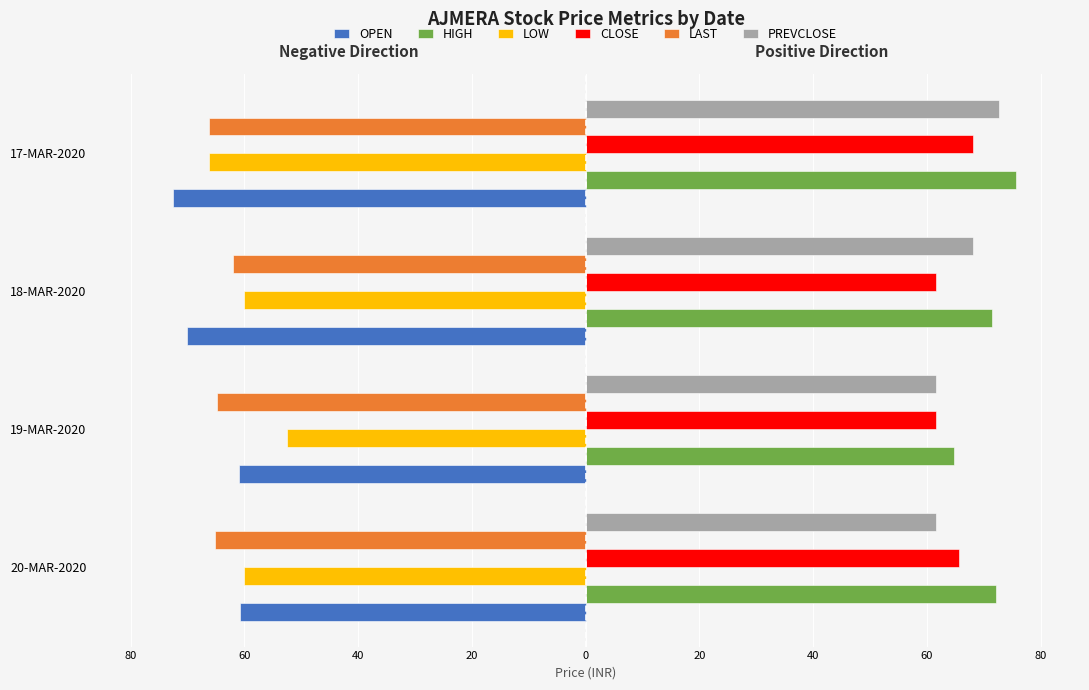

What is the value of the CLOSE bar at the 2nd from the left?

61.7